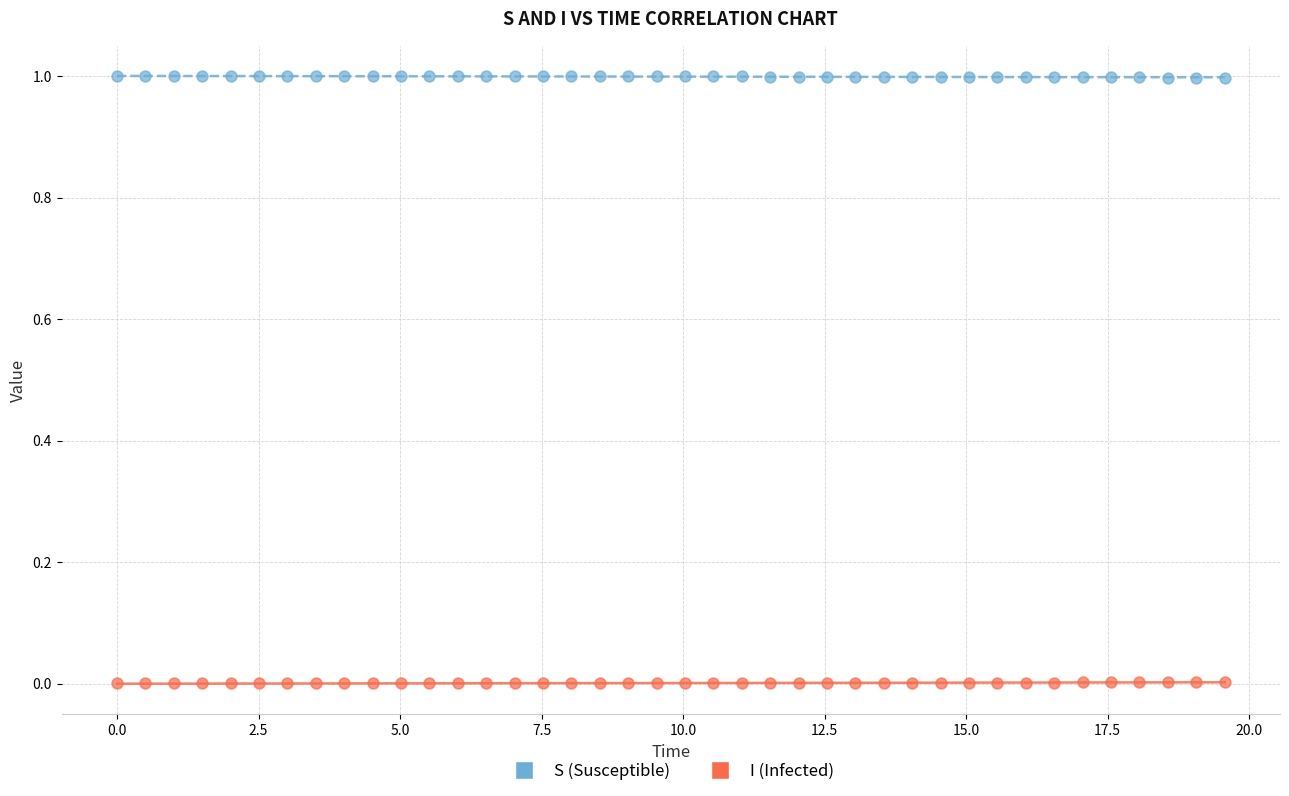

Which series contains the lowest Y value?

I (Infected)